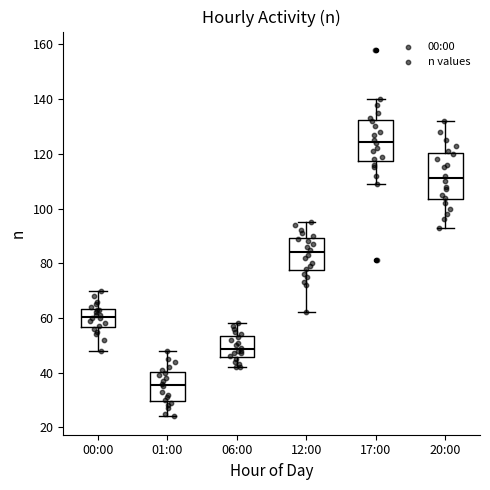

Comparing the boxes themselves (not the whiskers), which one is the tallest?

20:00